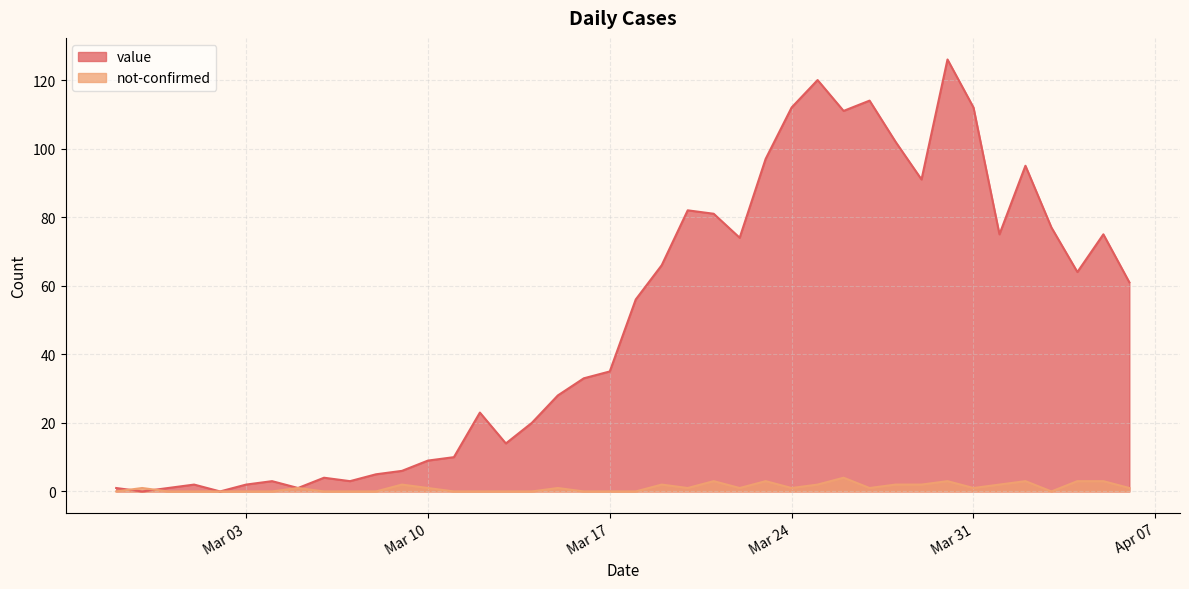

Which series has the largest total across all categories?

value